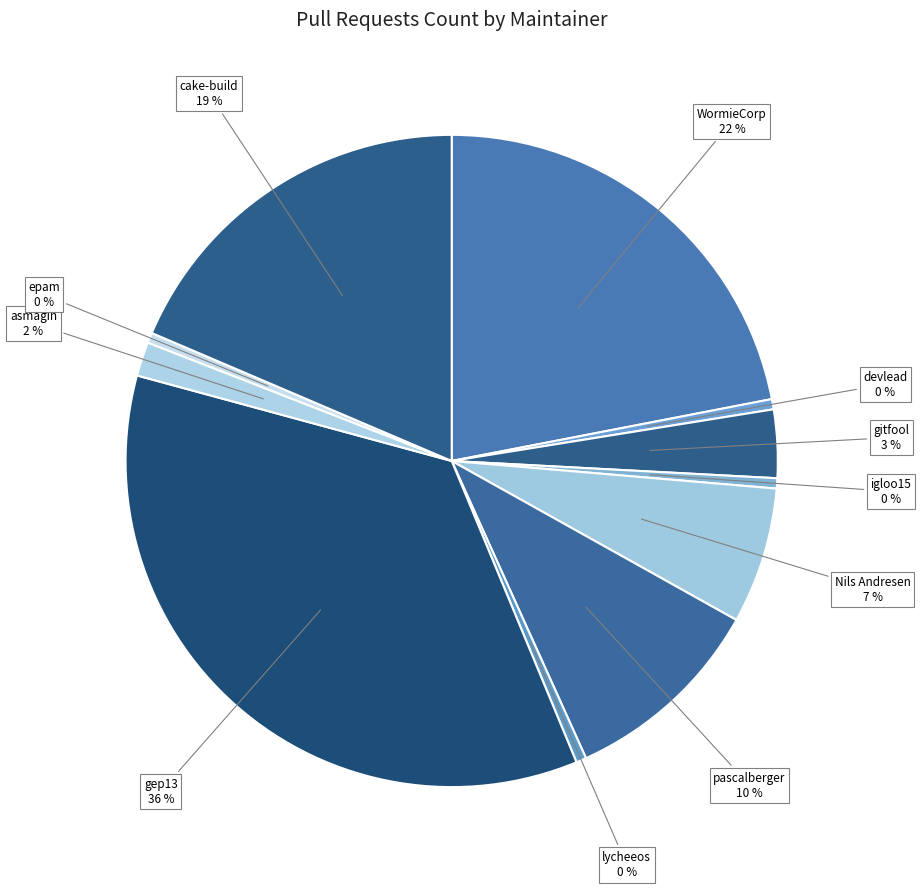

Rank the categories by value from lowest to highest.

devlead, igloo15, lycheeos, epam, asmagin, gitfool, Nils Andresen, pascalberger, cake-build, WormieCorp, gep13